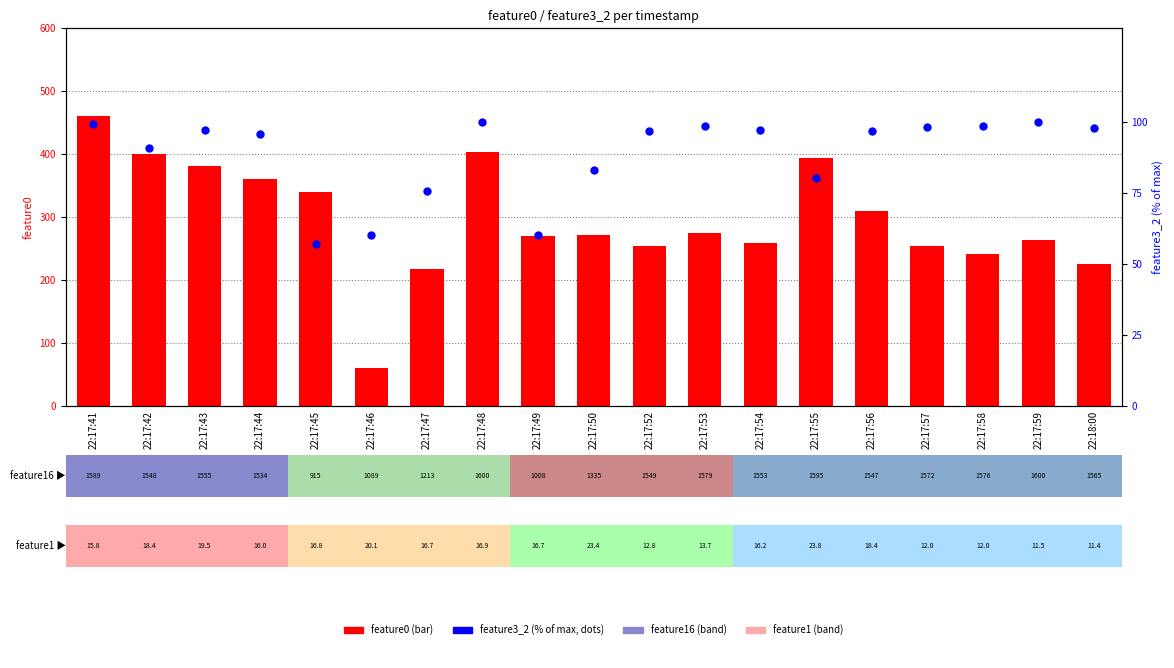

What is the total value across all series at 22:18:00?

323.2